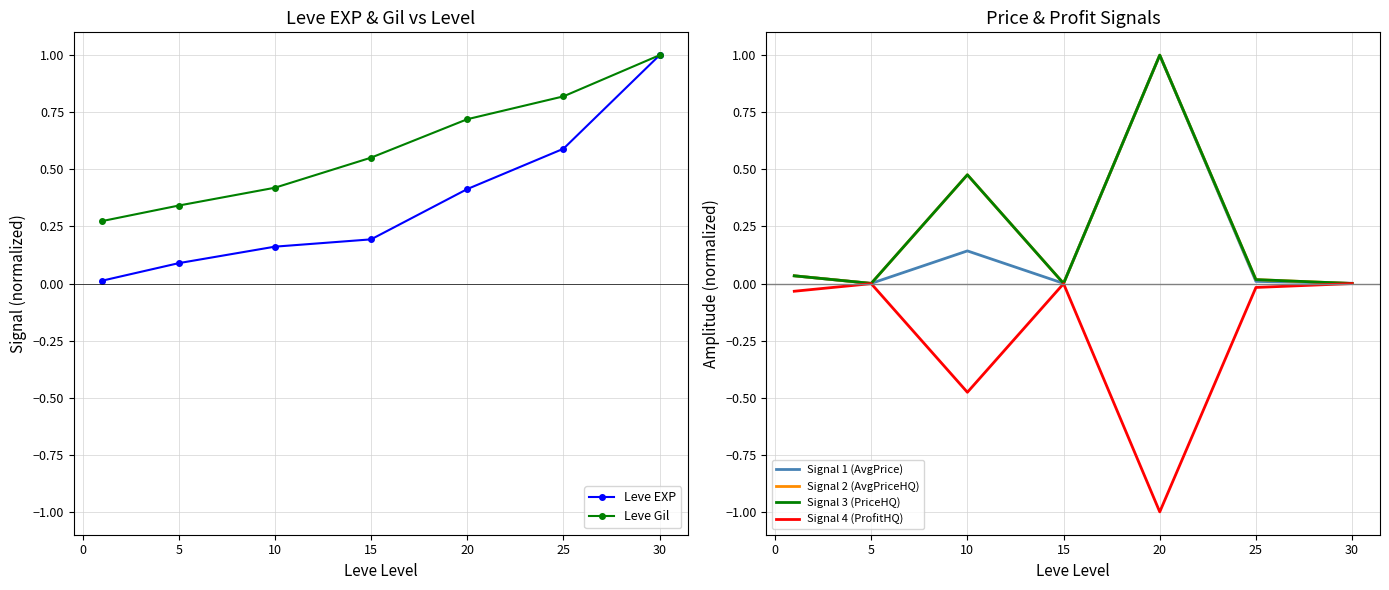

Reading left to right, transcribe all the data shown in this chart.

Leve EXP: 0.0	0.1	0.2	0.2	0.4	0.6	1.0
Leve Gil: 0.3	0.3	0.4	0.6	0.7	0.8	1.0
Signal 1 (AvgPrice): 0.0	0.0	0.1	0.0	1.0	0.0	0.0
Signal 2 (AvgPriceHQ): 0.0	0.0	0.5	0.0	1.0	0.0	0.0
Signal 3 (PriceHQ): 0.0	0.0	0.5	0.0	1.0	0.0	0.0
Signal 4 (ProfitHQ): -0.0	-0.0	-0.5	-0.0	-1.0	-0.0	-0.0